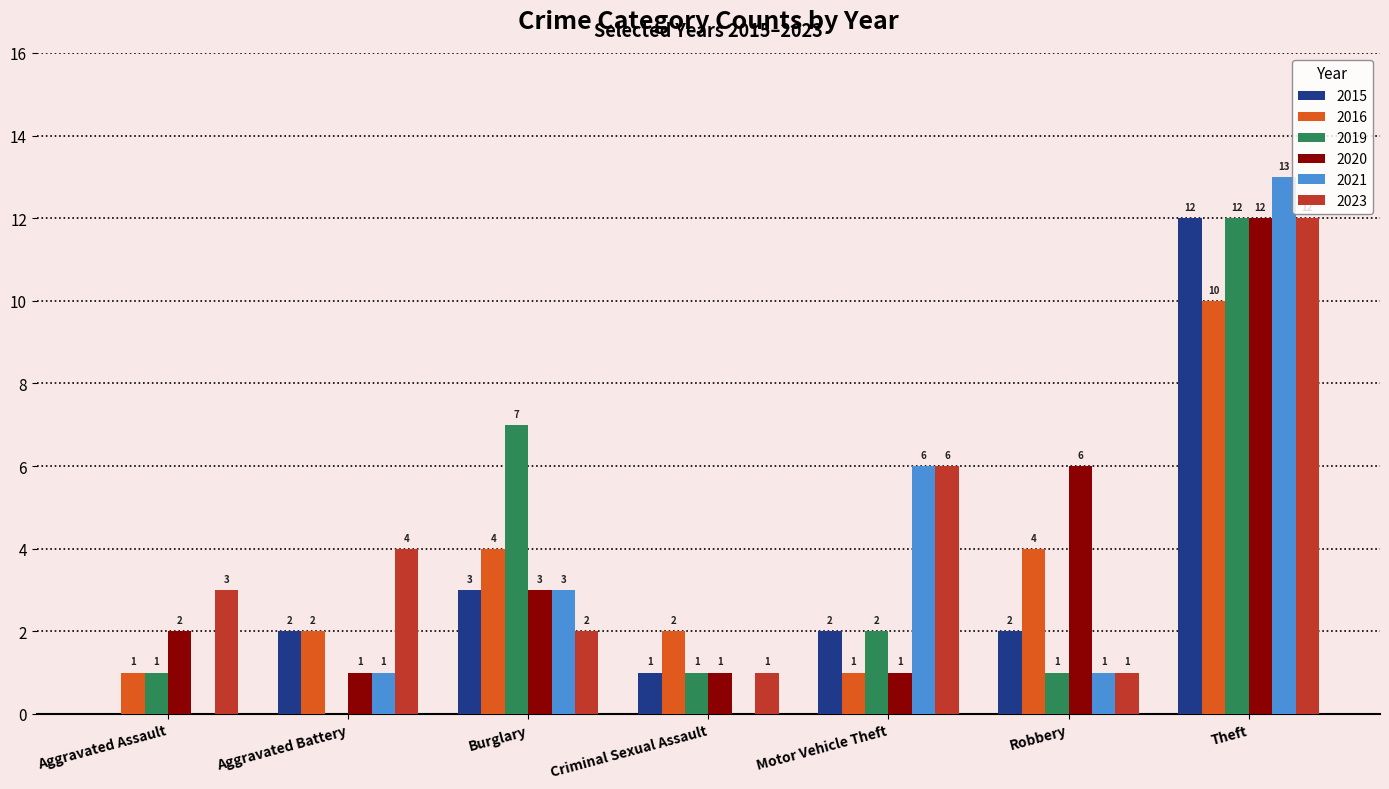

What is the greatest value displayed?

13